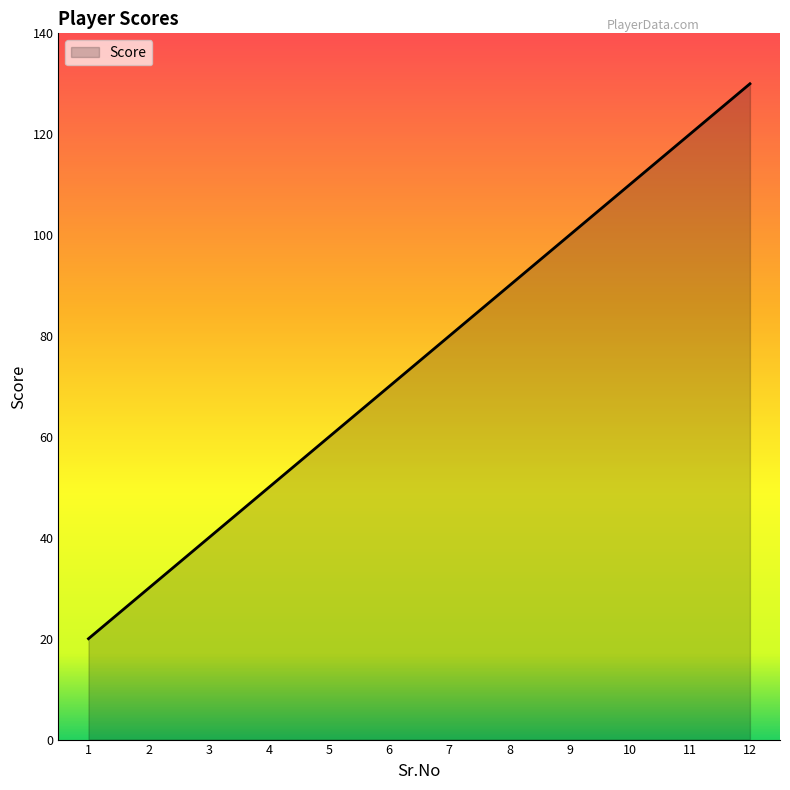

Is it true that the value at 8 is 90?

True